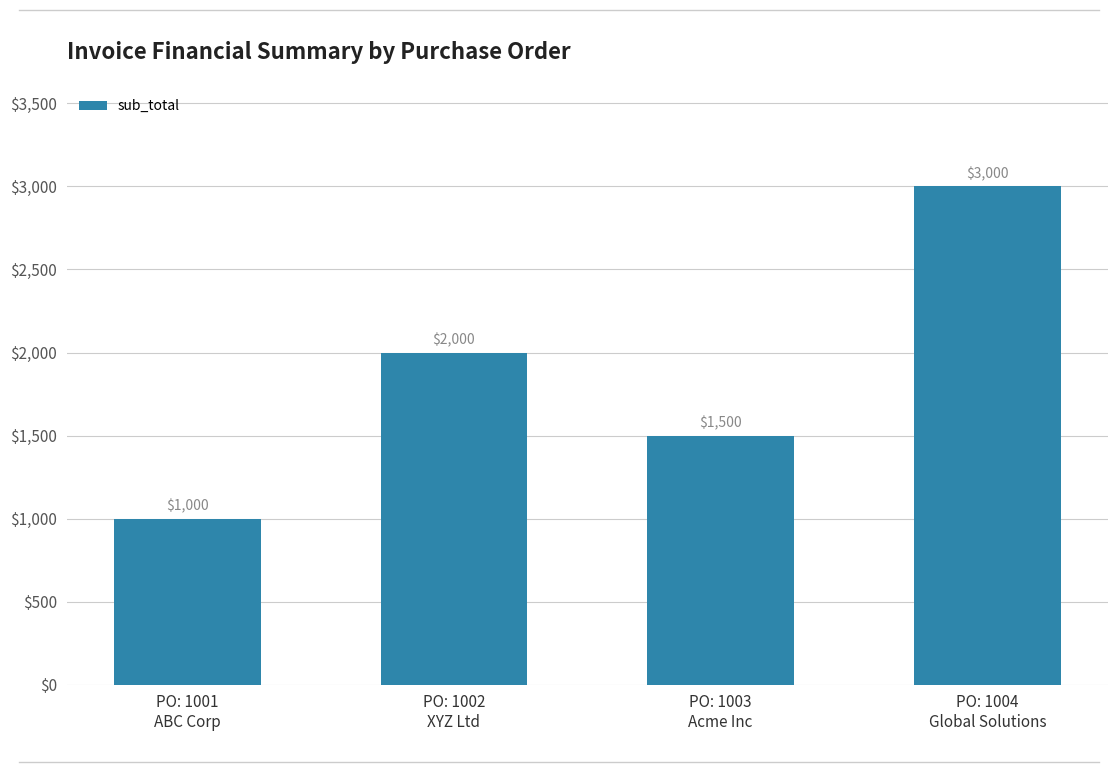

Which has a higher value, PO: 1001
ABC Corp or PO: 1004
Global Solutions?

PO: 1004
Global Solutions